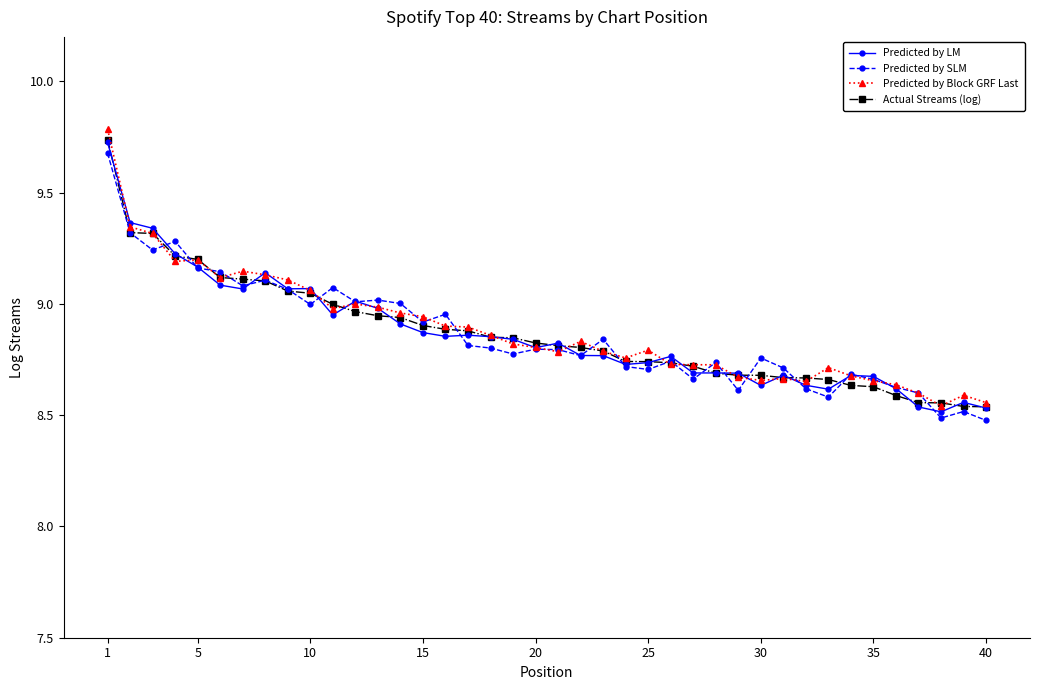

True or false: Predicted by SLM has more than 2 points higher than both neighbors.

True